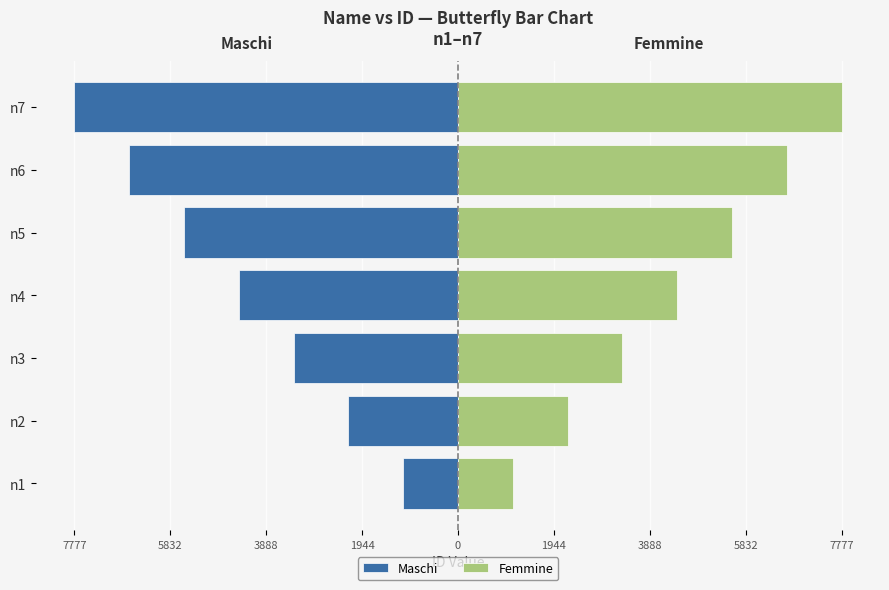

Is the value of Maschi at 1944 greater than the value of Femmine at 7777?

No